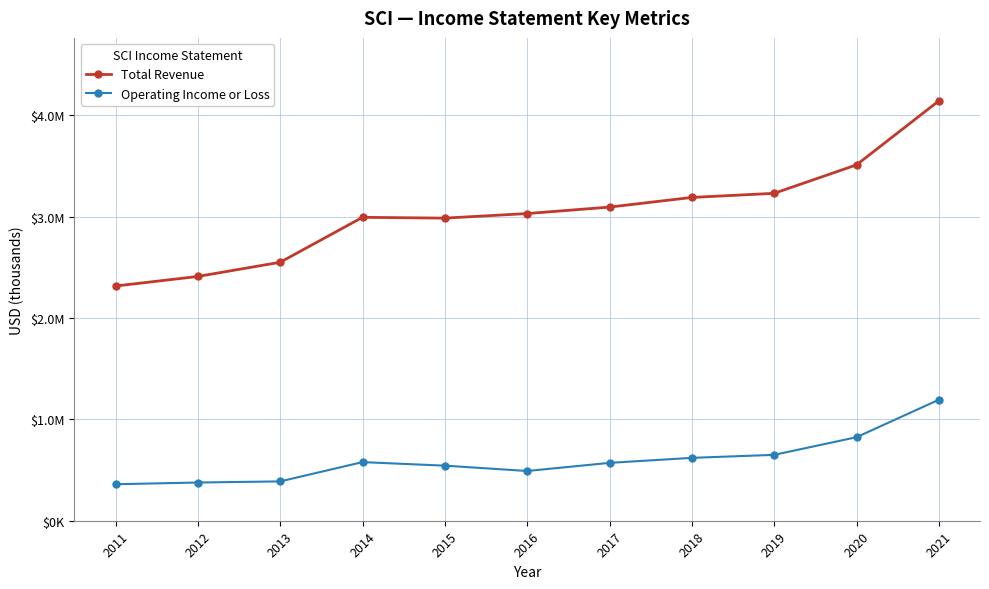

At which category does the chart reach its peak across all series?

2021